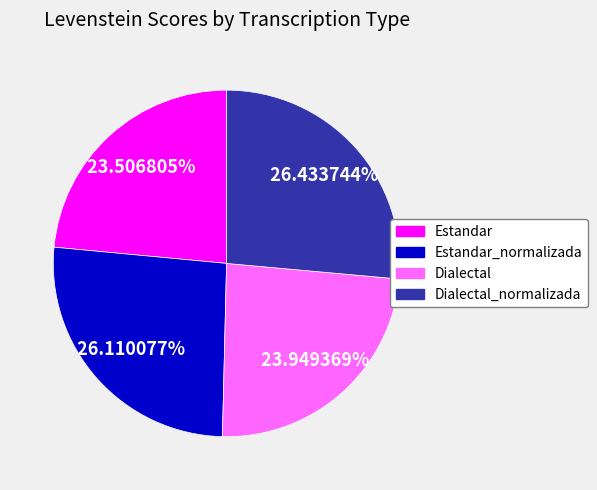

Is there a majority slice in this chart?

No